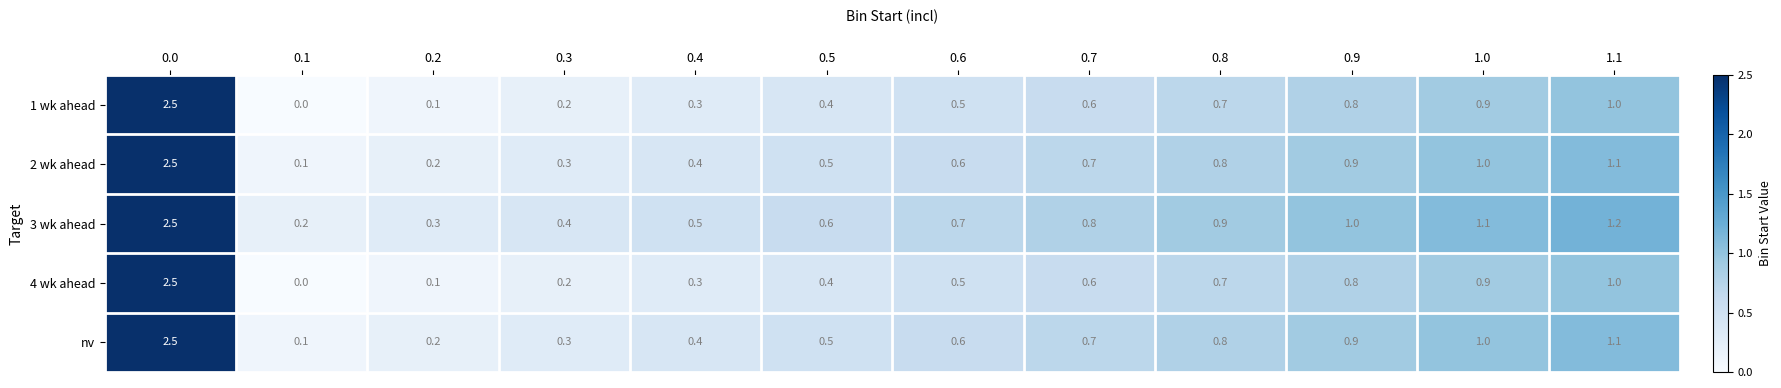

What is the approximate value of 3 wk ahead at 0.7?

0.8